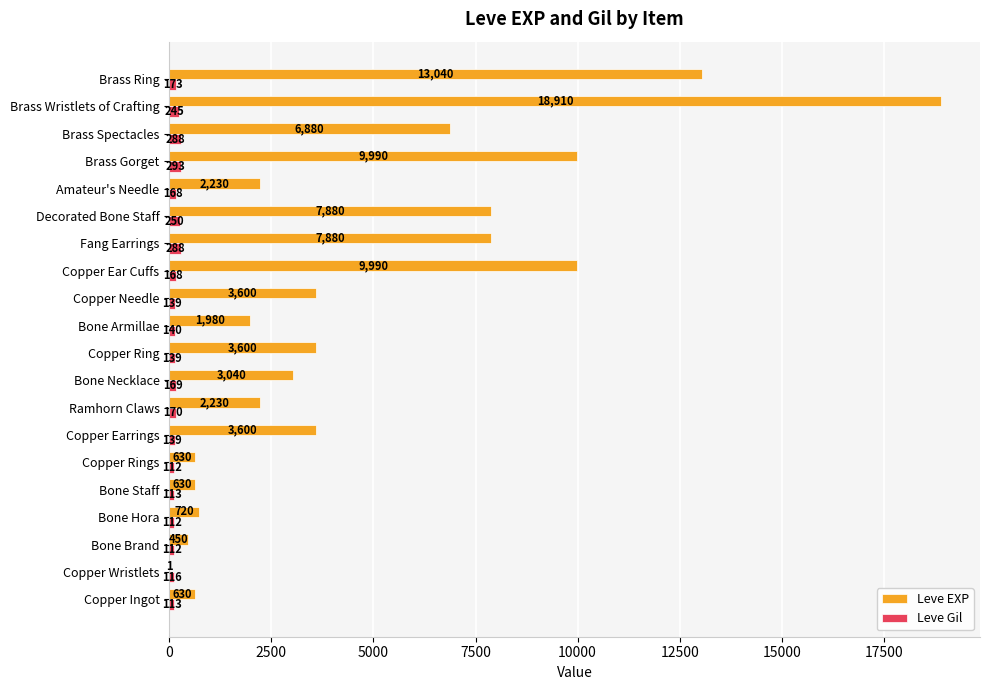

True or false: Leve Gil has a value of 112 at Copper Rings.

True